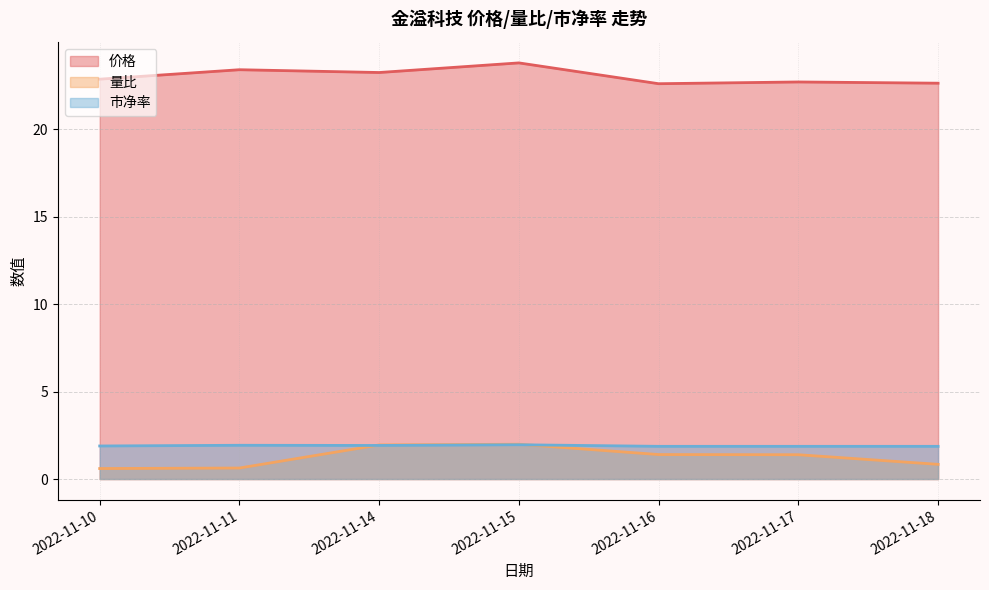

Between 2022-11-14 and 2022-11-18, which series saw the biggest shift?

量比